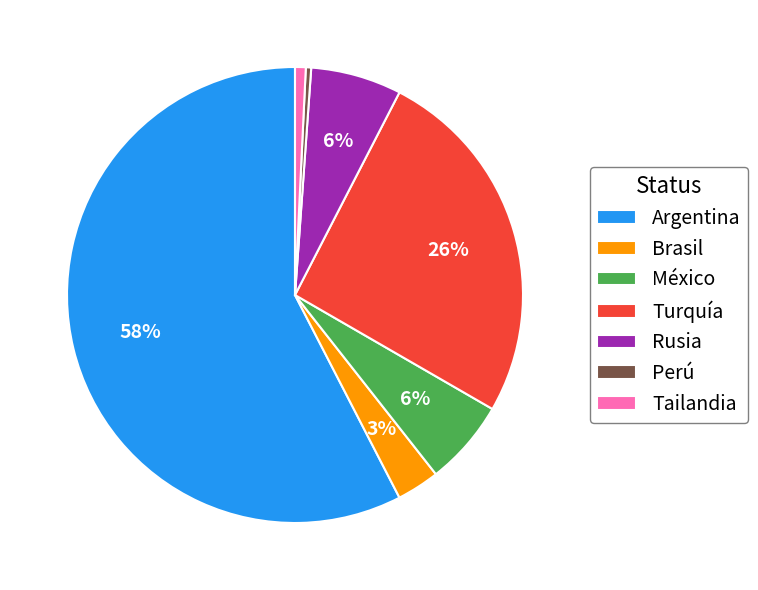

Which slice is the largest?

Argentina